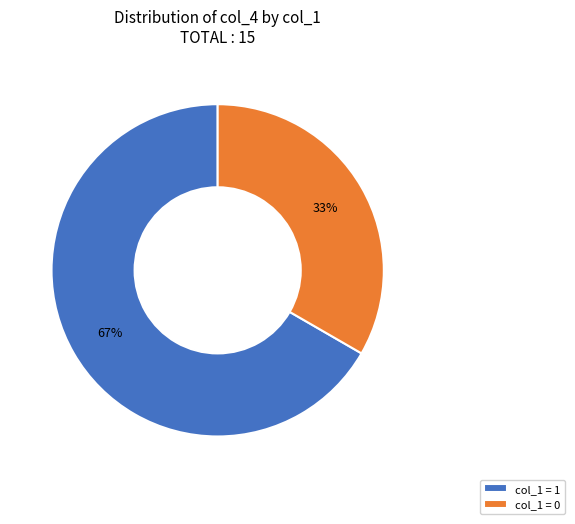

Does any single category account for the majority?

Yes